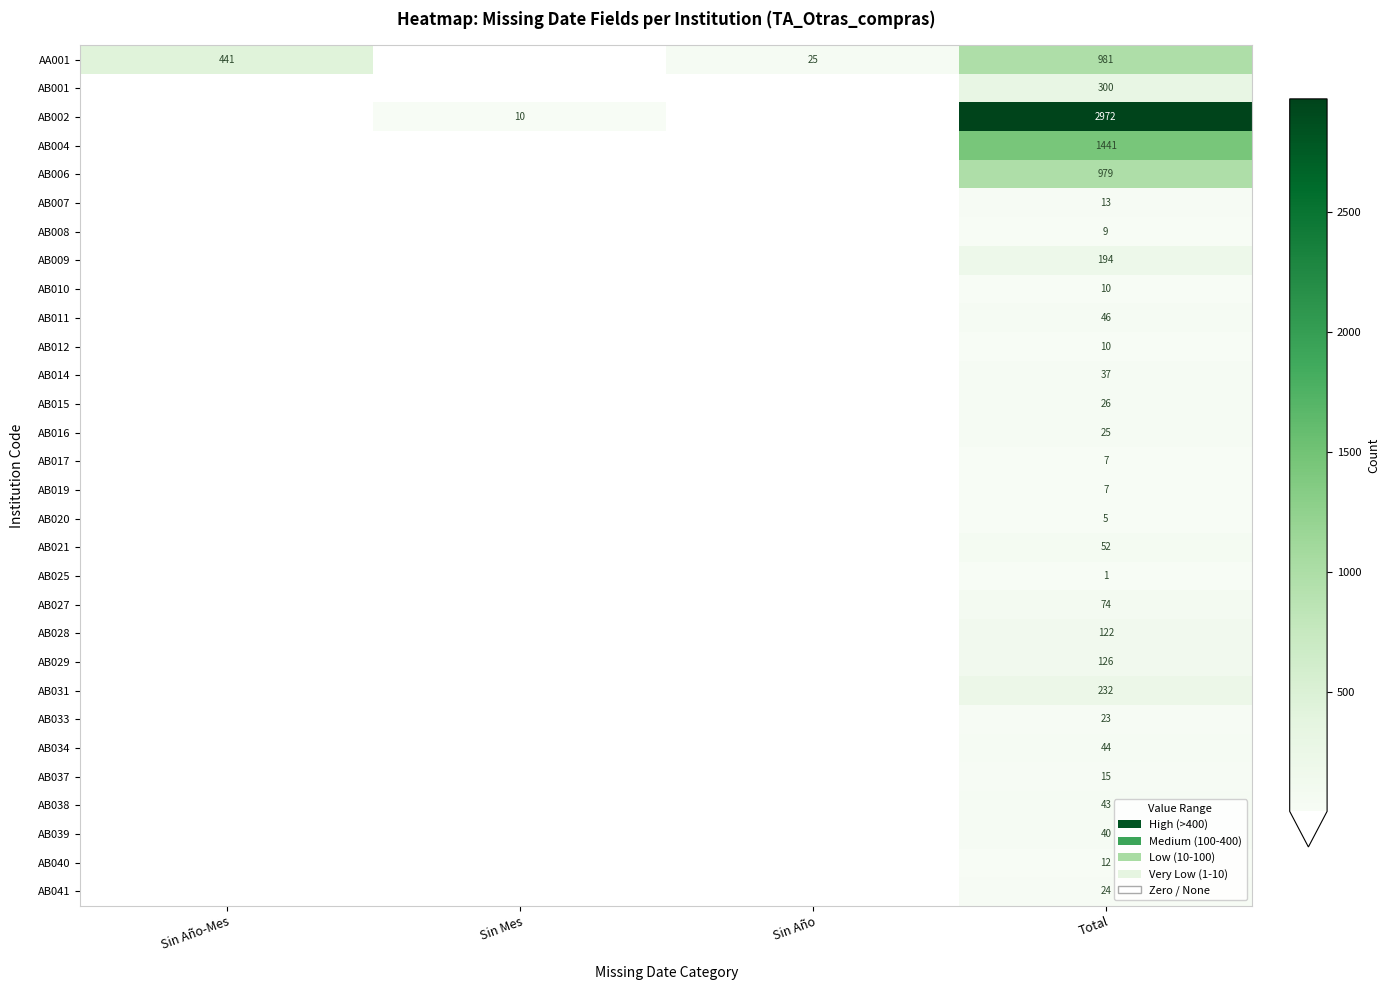

How many distinct data groups are displayed?

30